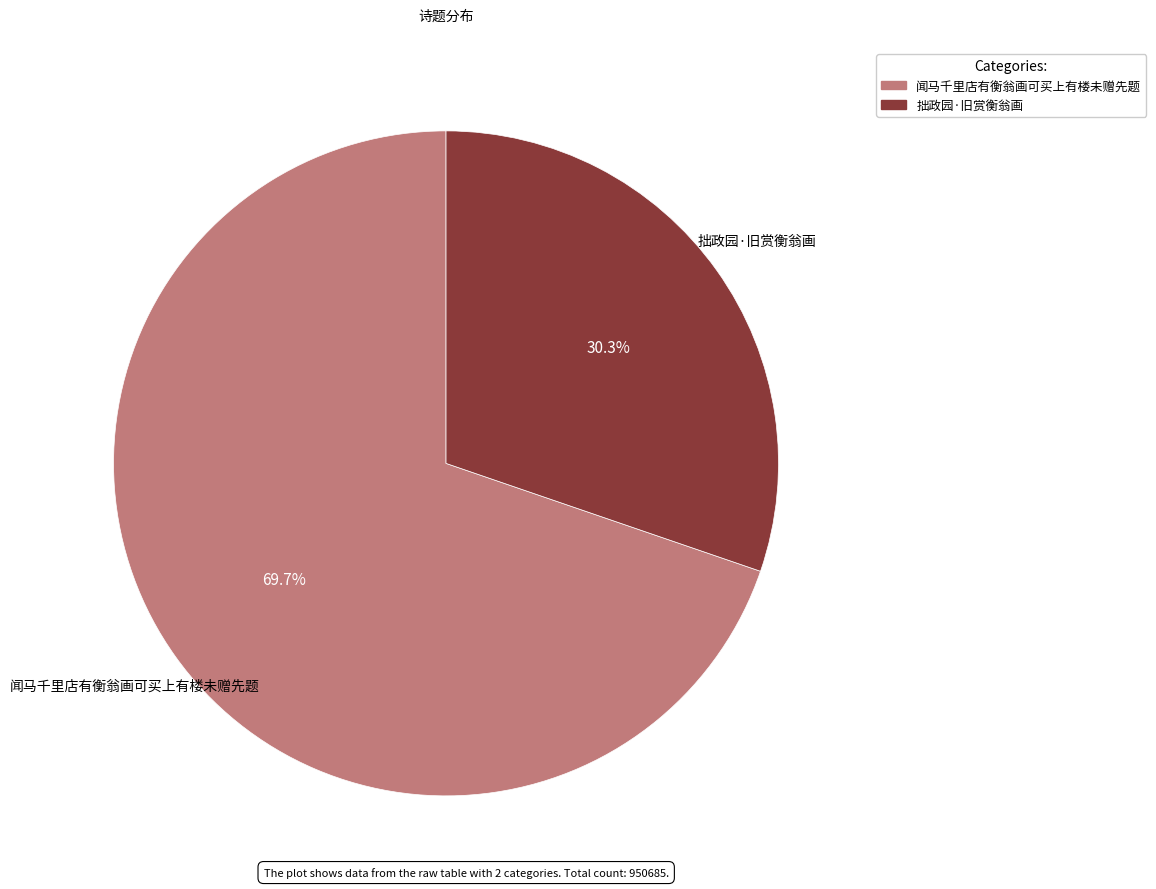

Which category has the biggest portion of the pie?

闻马千里店有衡翁画可买上有楼未赠先题